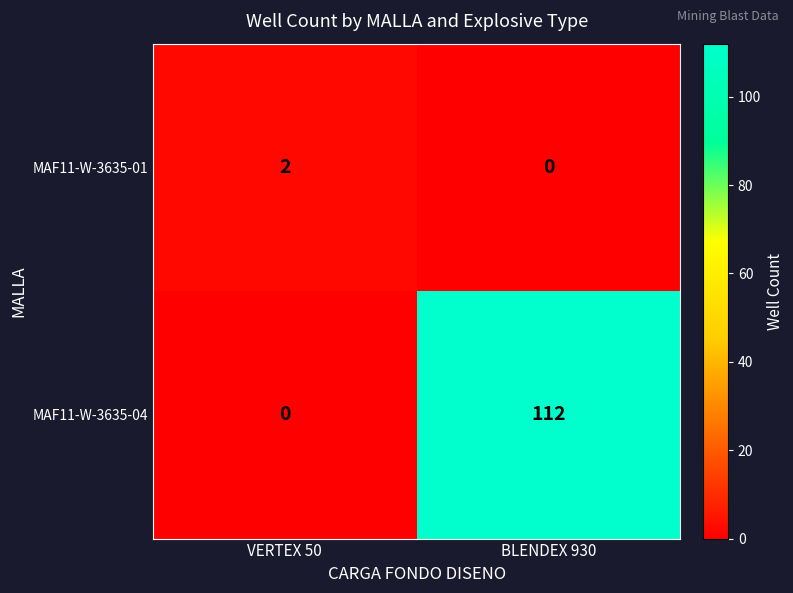

At how many categories does at least one series exceed 46?

1